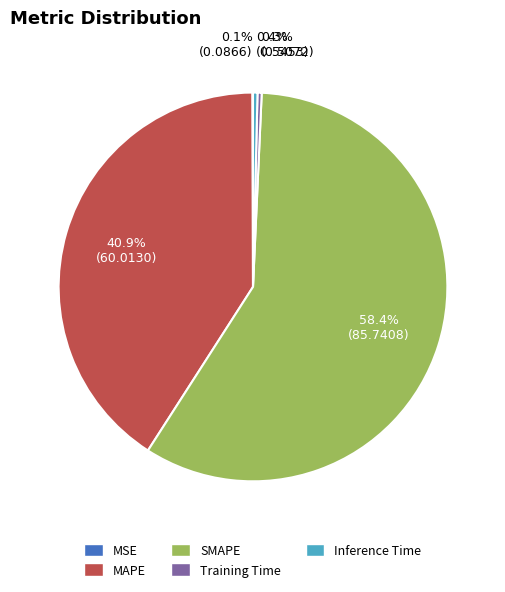

What is the largest slice in the pie chart?

SMAPE